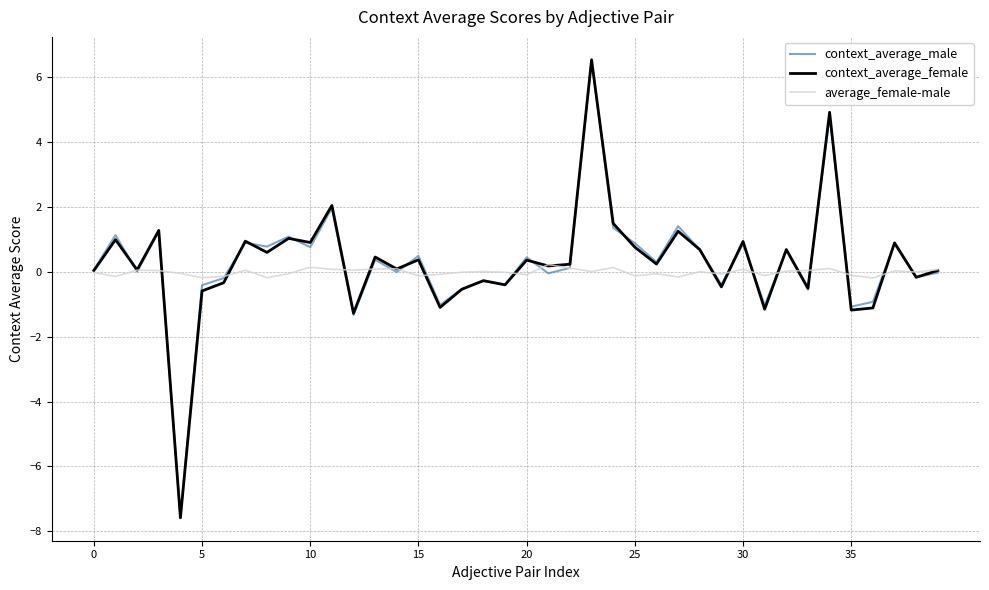

What is the maximum value shown in the chart?

6.5